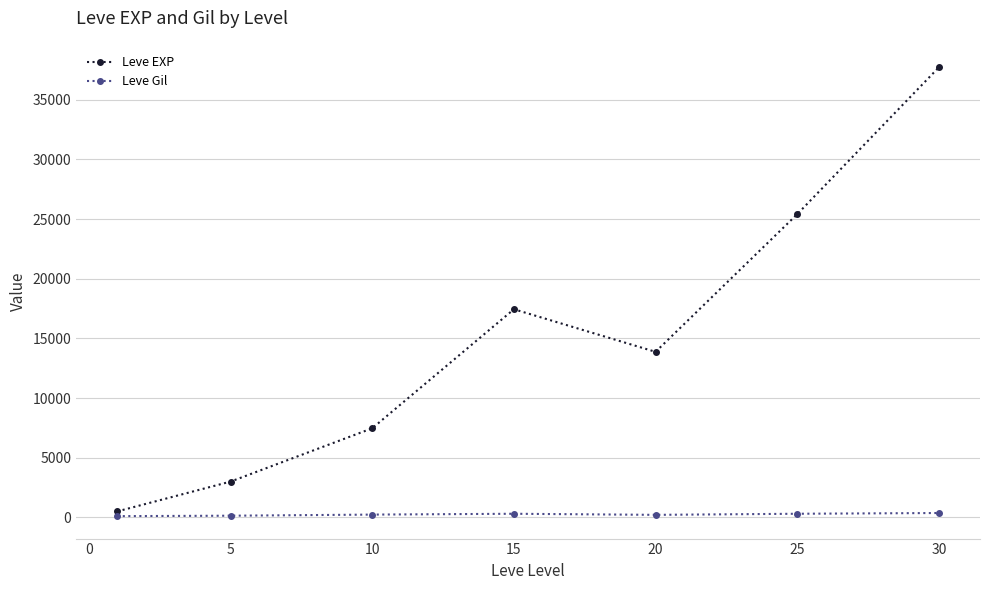

What is the value of the Leve EXP point at the 2nd from the left?

3008.3